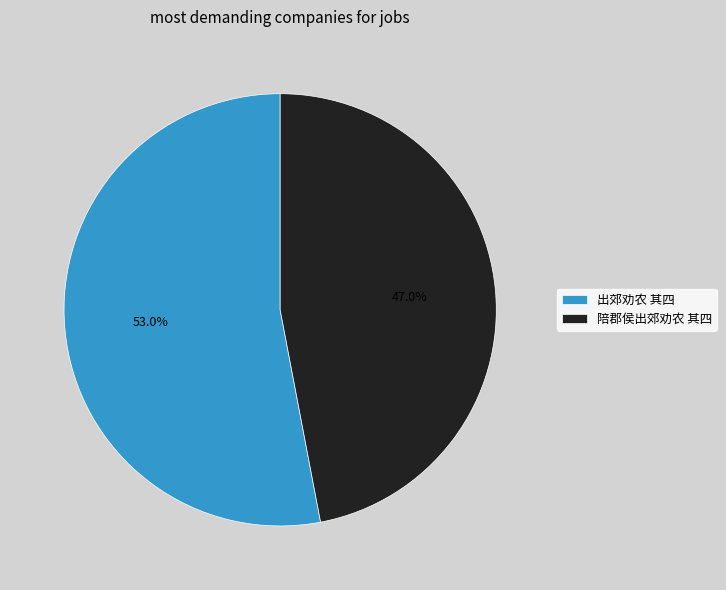

How many slices are in this pie chart?

2